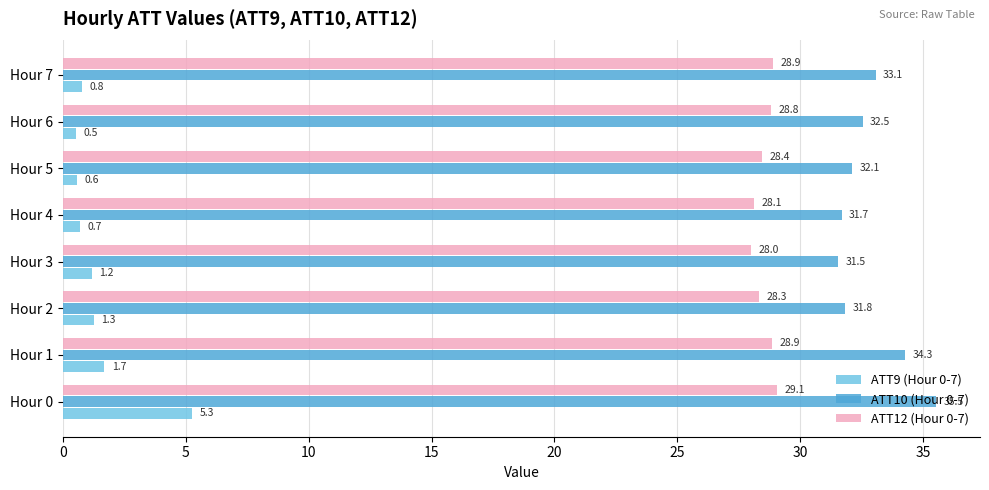

Read the ATT9 (Hour 0-7) value at Hour 6.

0.5